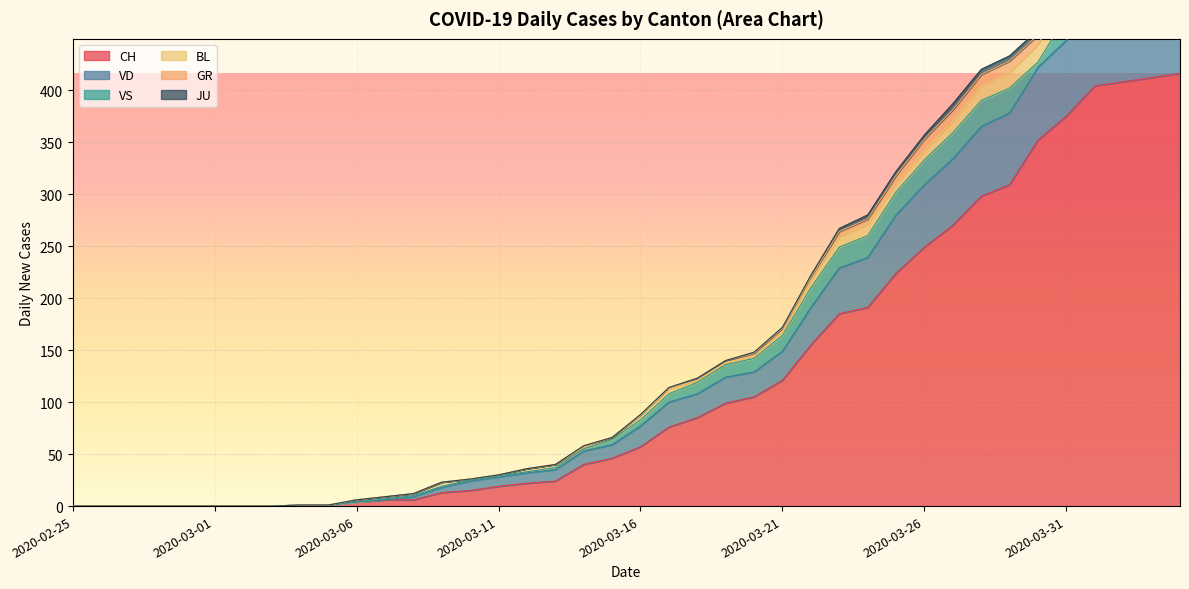

At how many categories does at least one series exceed 78?

18